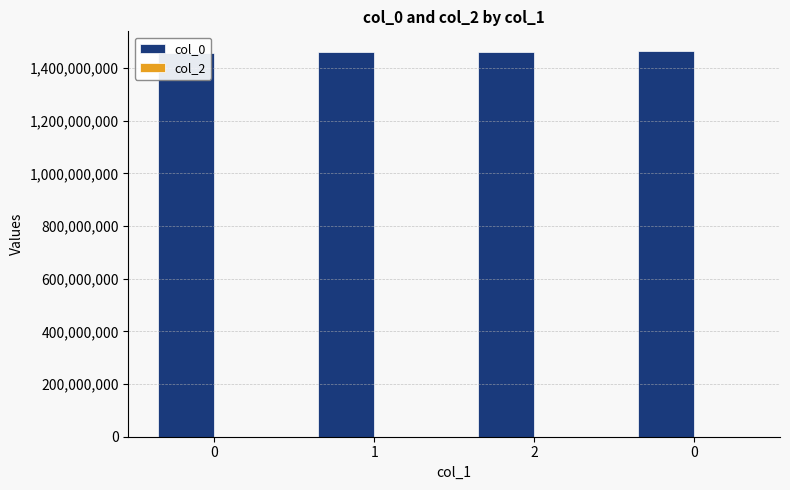

What is the total value across all series at 0?

1456872513